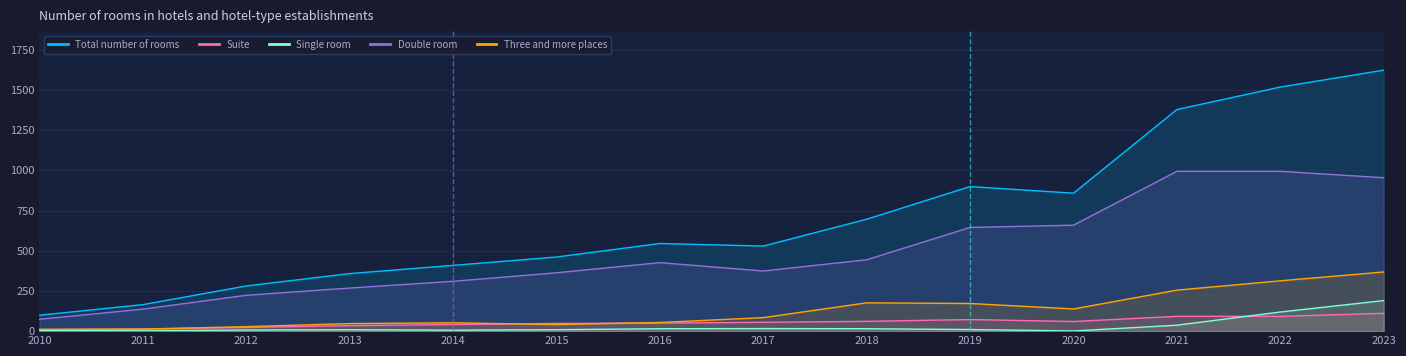

True or false: Double room and Total number of rooms intersect in this chart.

False